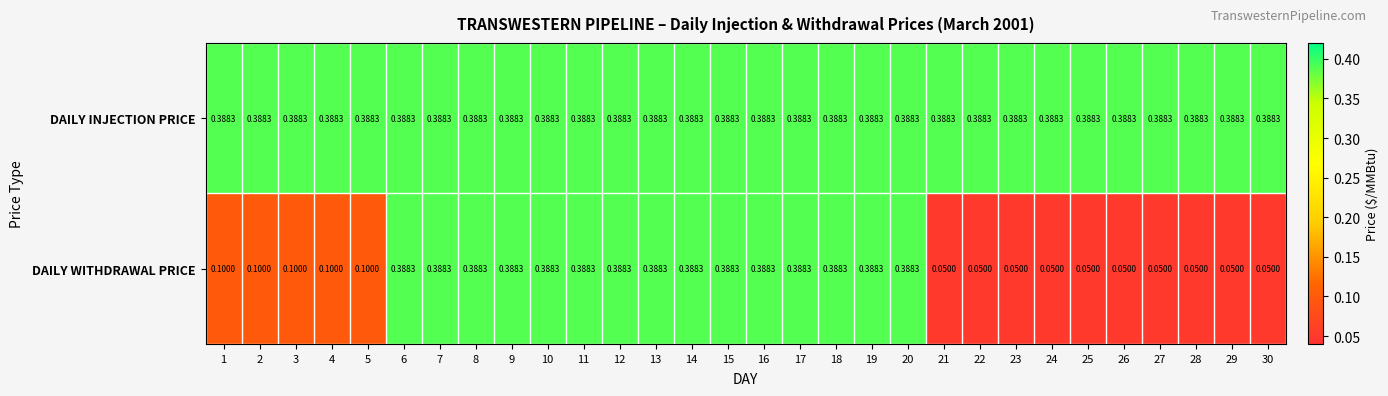

Rank the series by their average value, from lowest to highest.

DAILY WITHDRAWAL PRICE, DAILY INJECTION PRICE